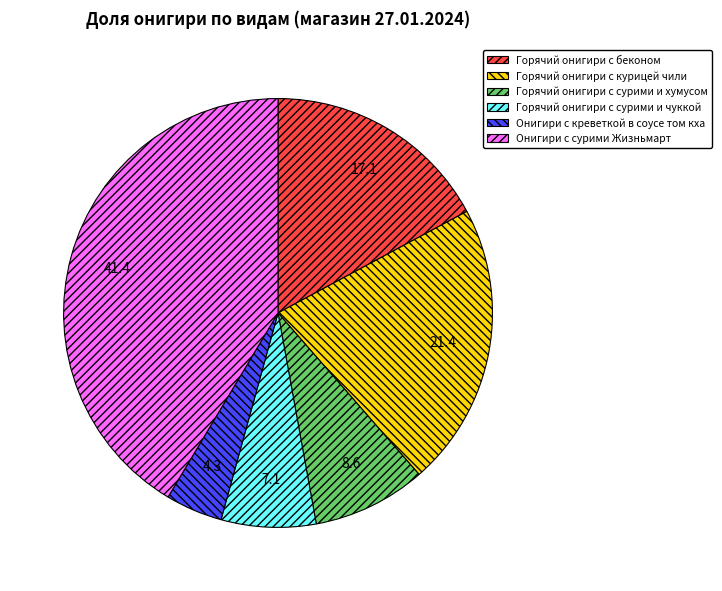

Do Горячий онигири с курицей чили and Горячий онигири с беконом together represent more than half of the pie?

No